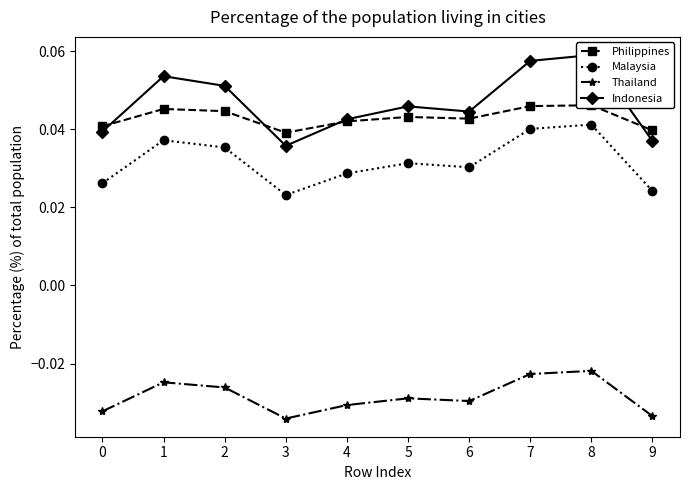

At which category does the chart reach its peak across all series?

8